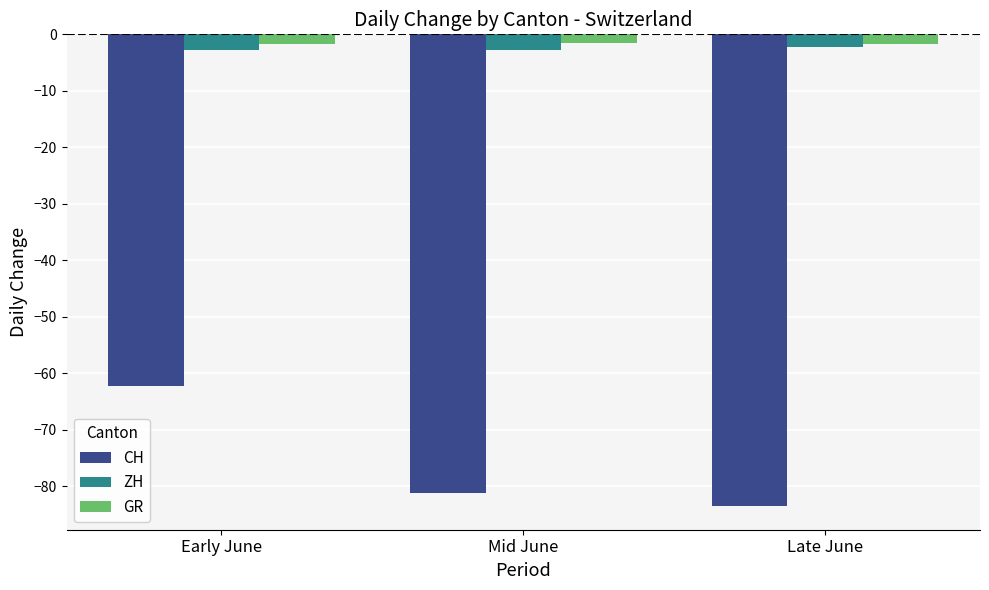

Read the CH value at Early June.

-62.2